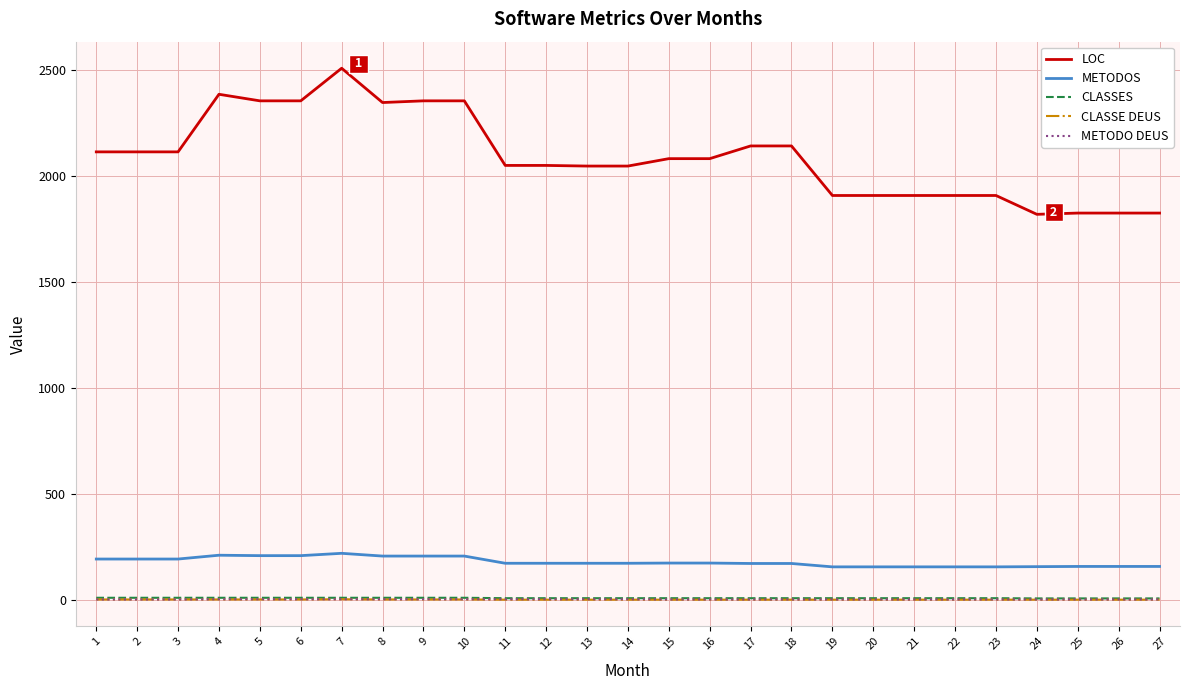

Which series has the largest total across all categories?

LOC